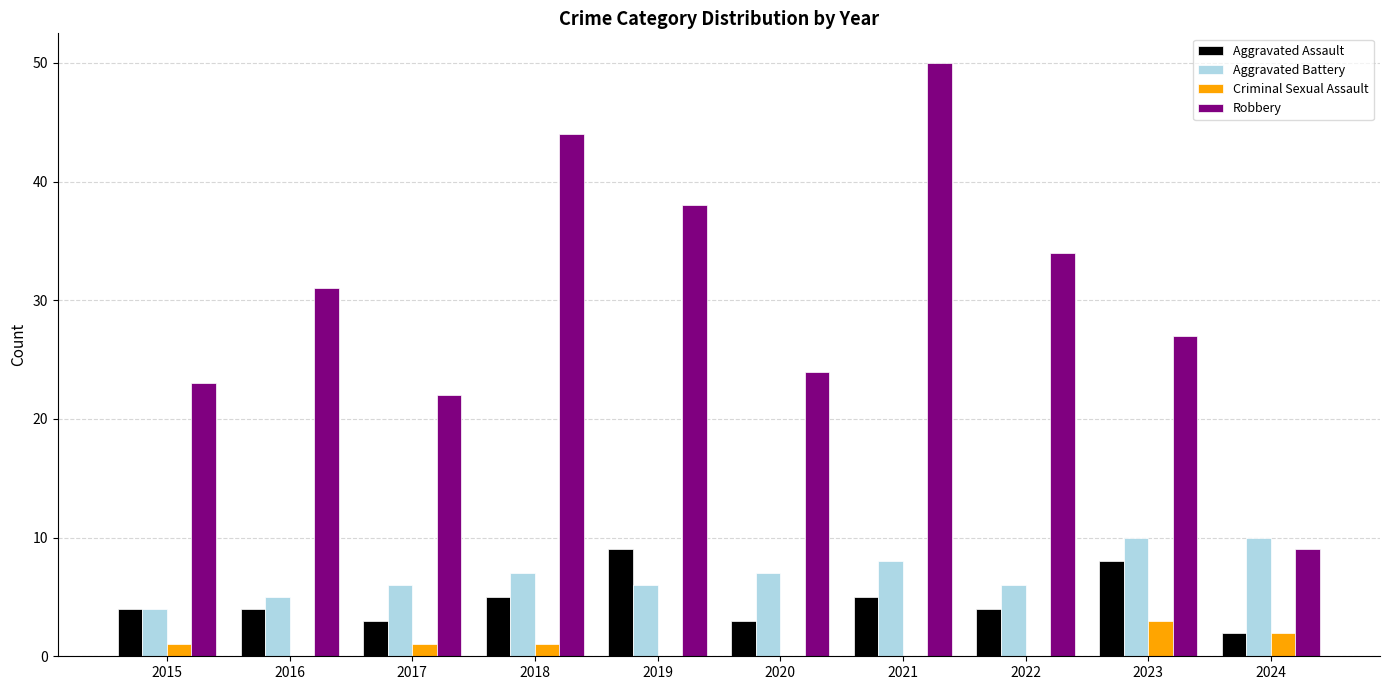

Reading left to right, list all the values displayed in this chart.

Aggravated Assault: 2015=4	2016=4	2017=3	2018=5	2019=9	2020=3	2021=5	2022=4	2023=8	2024=2
Aggravated Battery: 2015=4	2016=5	2017=6	2018=7	2019=6	2020=7	2021=8	2022=6	2023=10	2024=10
Criminal Sexual Assault: 2015=1	2016=0	2017=1	2018=1	2019=0	2020=0	2021=0	2022=0	2023=3	2024=2
Robbery: 2015=23	2016=31	2017=22	2018=44	2019=38	2020=24	2021=50	2022=34	2023=27	2024=9